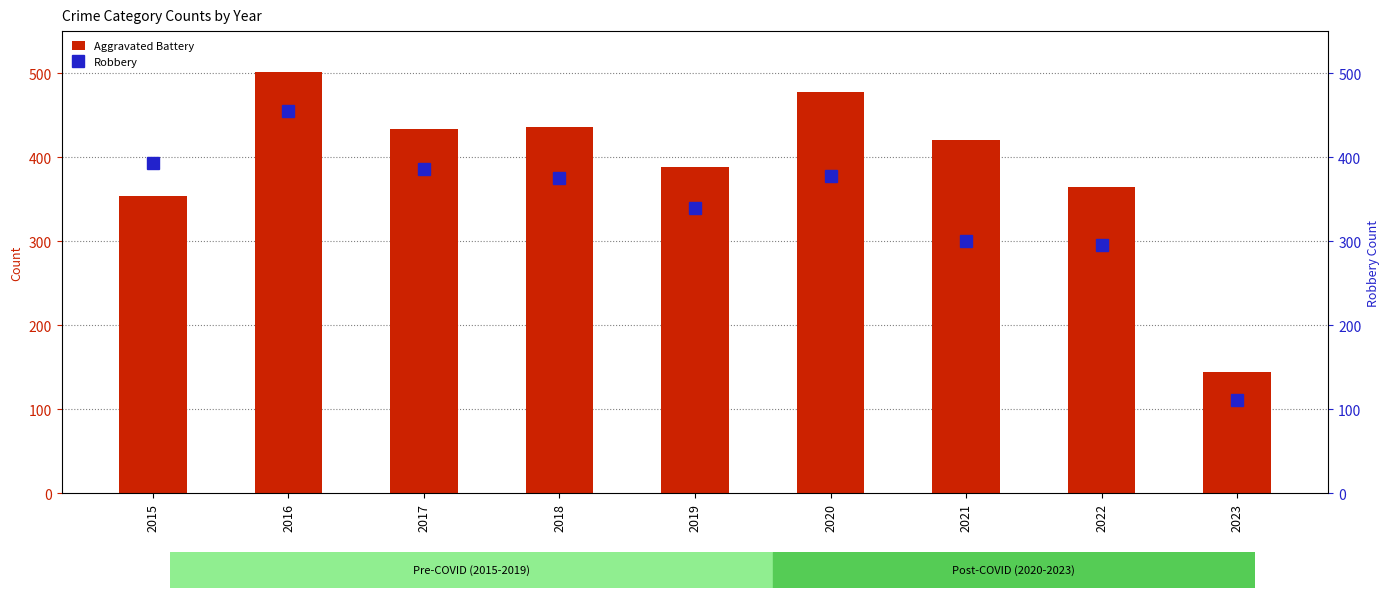

Reading left to right, extract all data points from this chart.

Aggravated Battery: 2015=354	2016=501	2017=434	2018=436	2019=388	2020=478	2021=420	2022=365	2023=144
Robbery: 2015=393	2016=455	2017=386	2018=375	2019=340	2020=378	2021=300	2022=295	2023=111